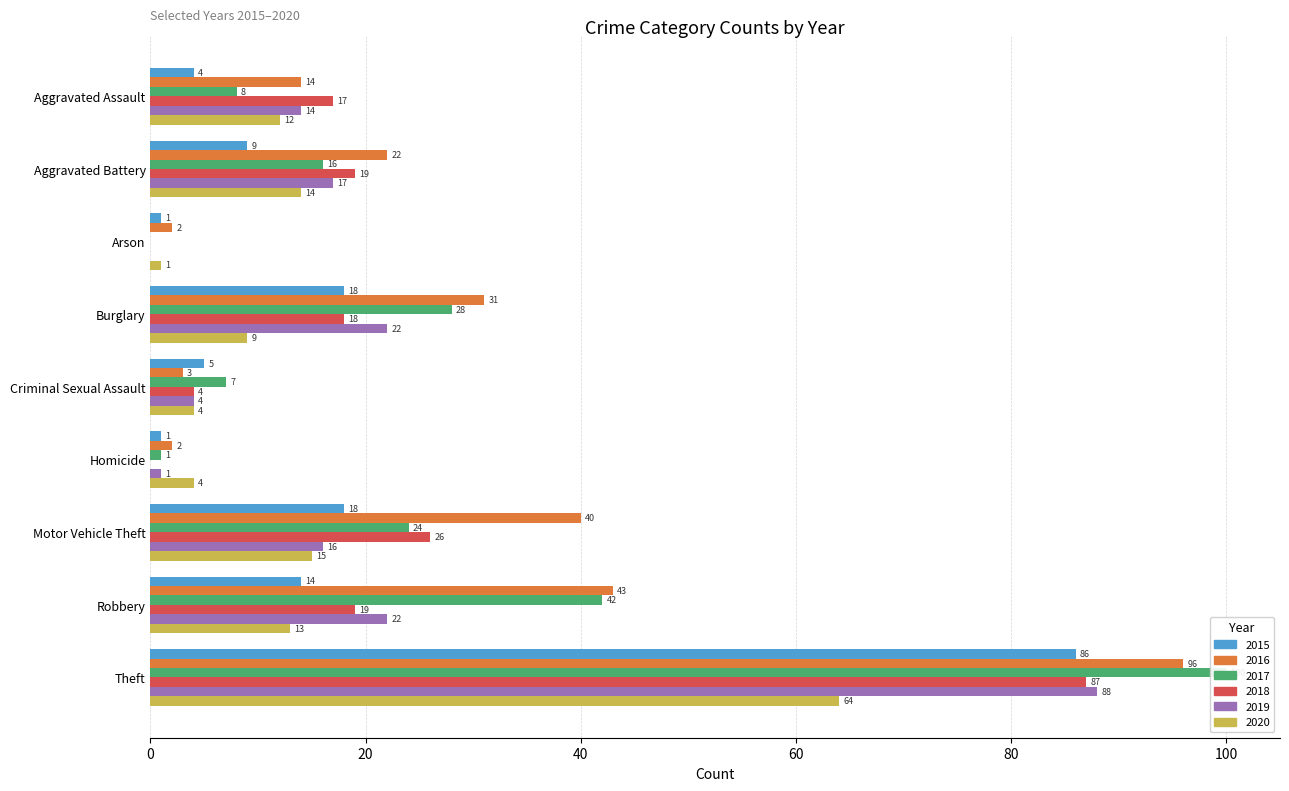

The value of 2017 at Motor Vehicle Theft is 13. True or false?

False